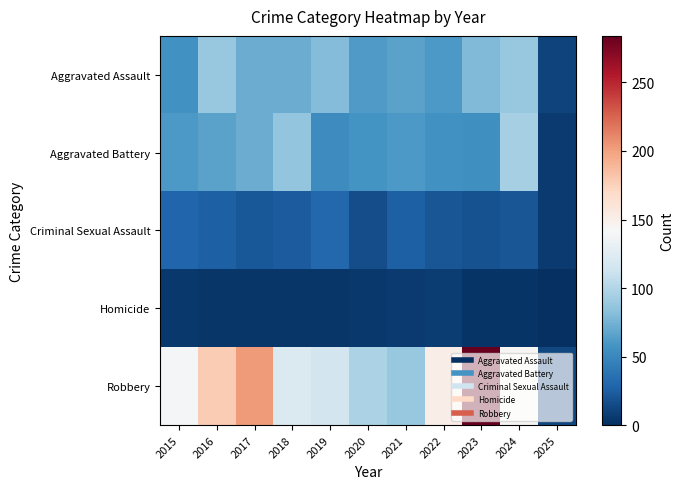

At how many categories does at least one series exceed 96?

9